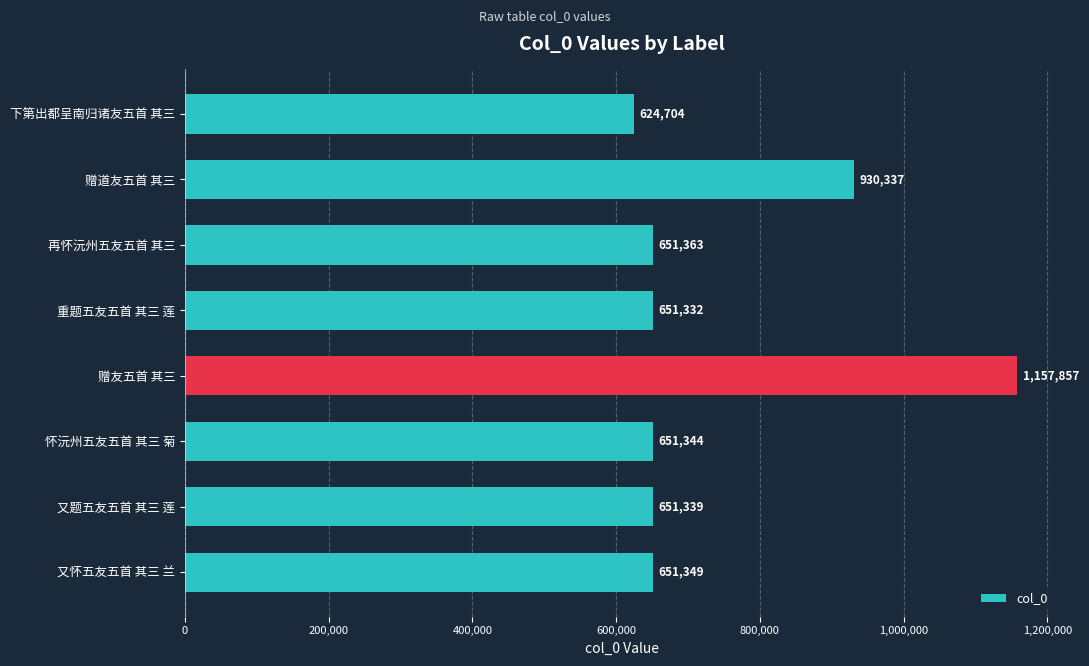

What is the average value?

746203